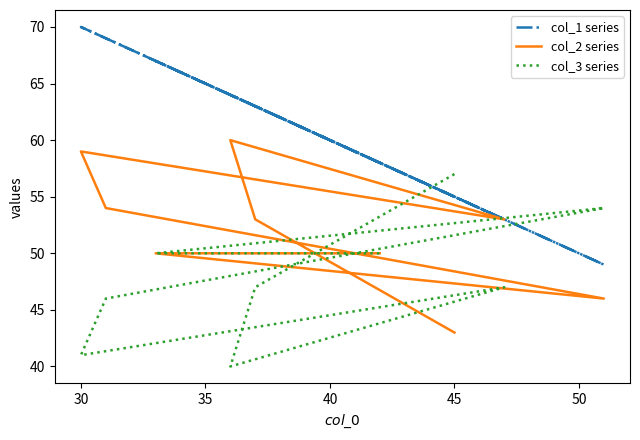

True or false: col_1 series has a value of 90 at 8.

False